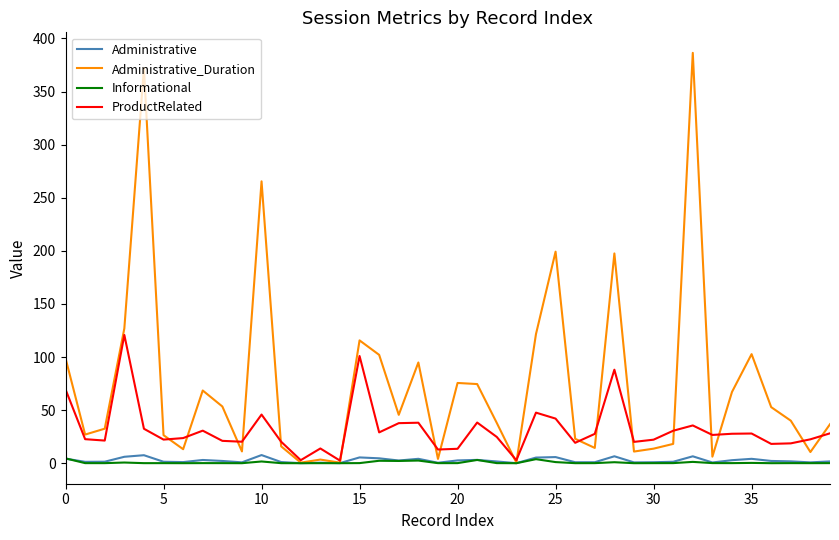

Which series has the largest total across all categories?

Administrative_Duration